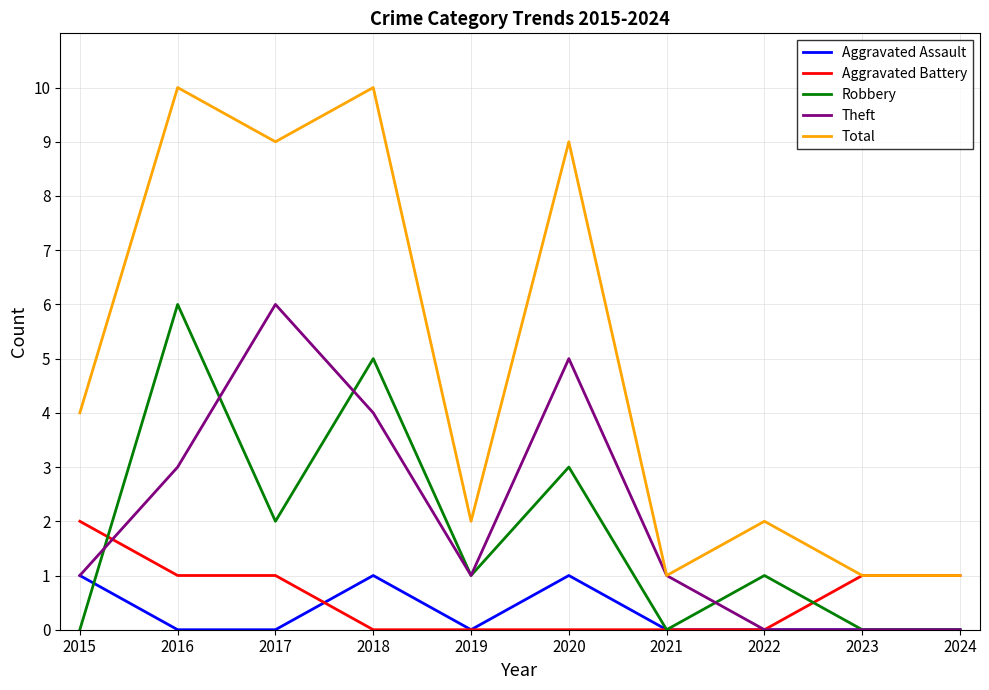

Is it true that Total equals 2 at 2018?

False